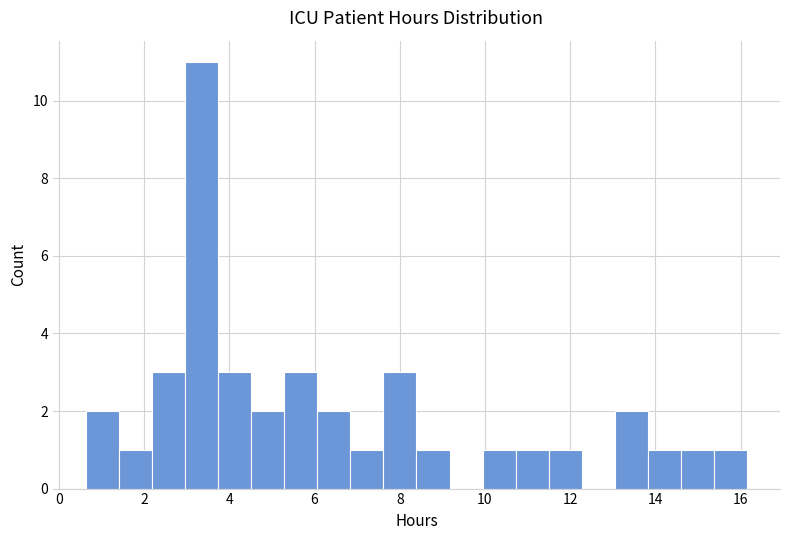

Read against the x-axis, roughly where is the centre of the tallest bar?

3.4